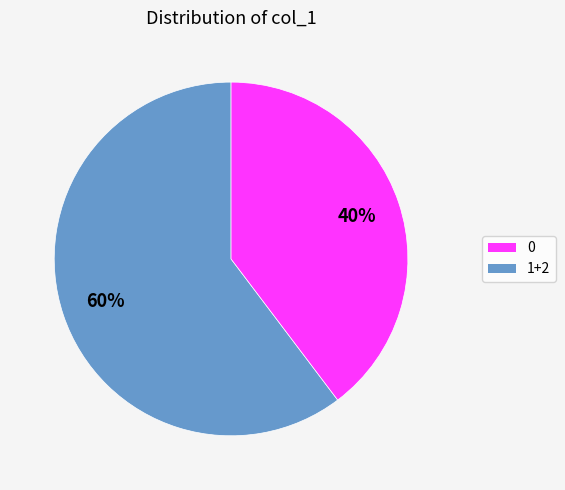

How many slices are in this pie chart?

2